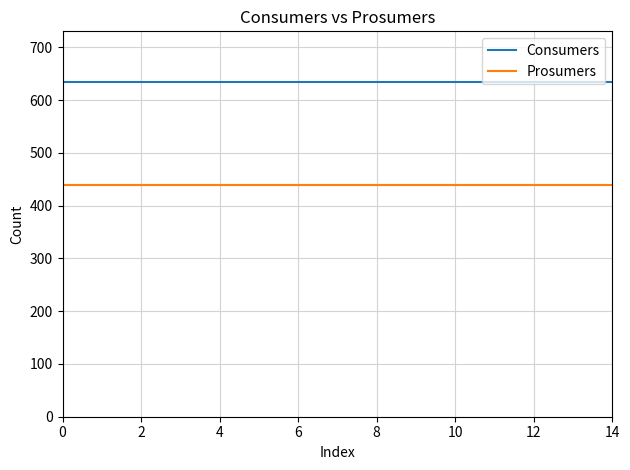

How many lines are shown in the chart?

2